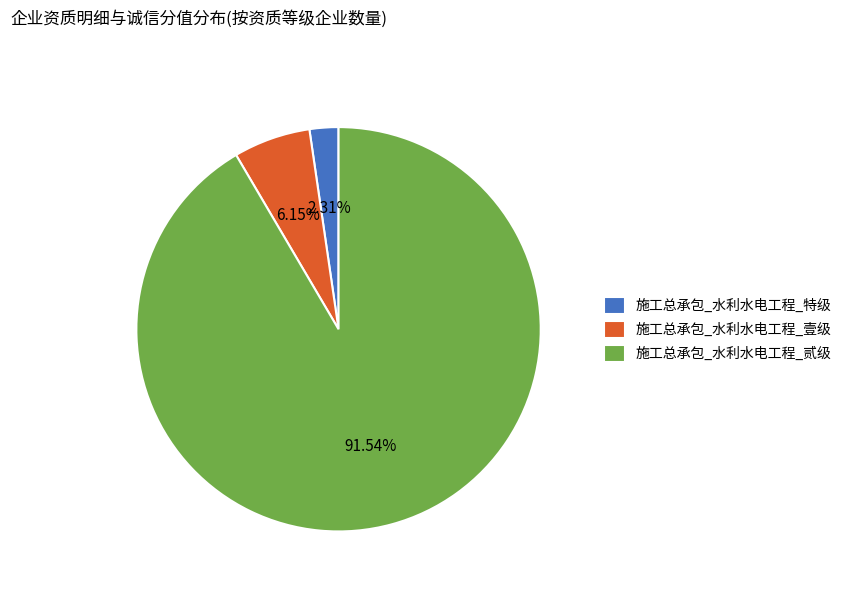

Between 施工总承包_水利水电工程_特级 and 施工总承包_水利水电工程_贰级, which is larger?

施工总承包_水利水电工程_贰级